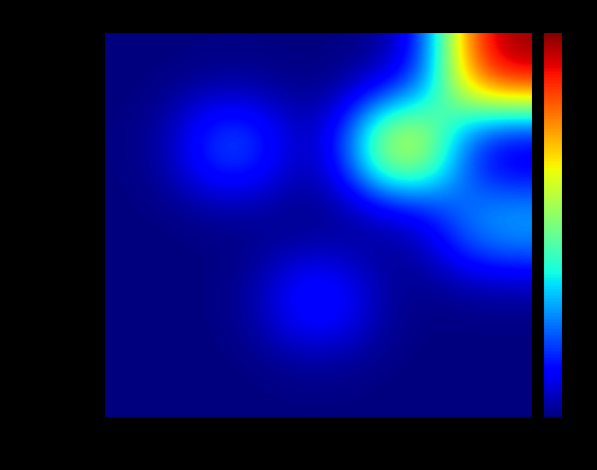

Which series has the largest range (max minus min)?

Grassland